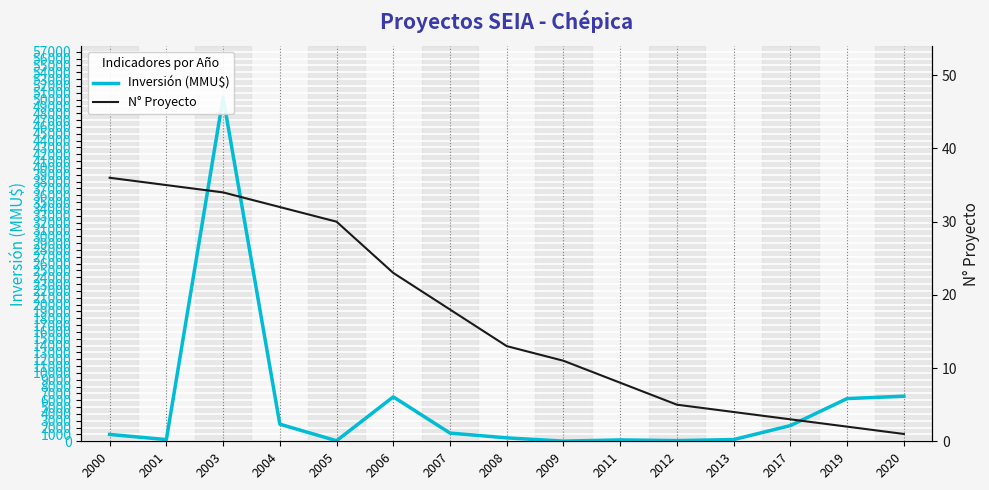

Rank the series by their maximum value, from highest to lowest.

Inversión (MMU$), N° Proyecto